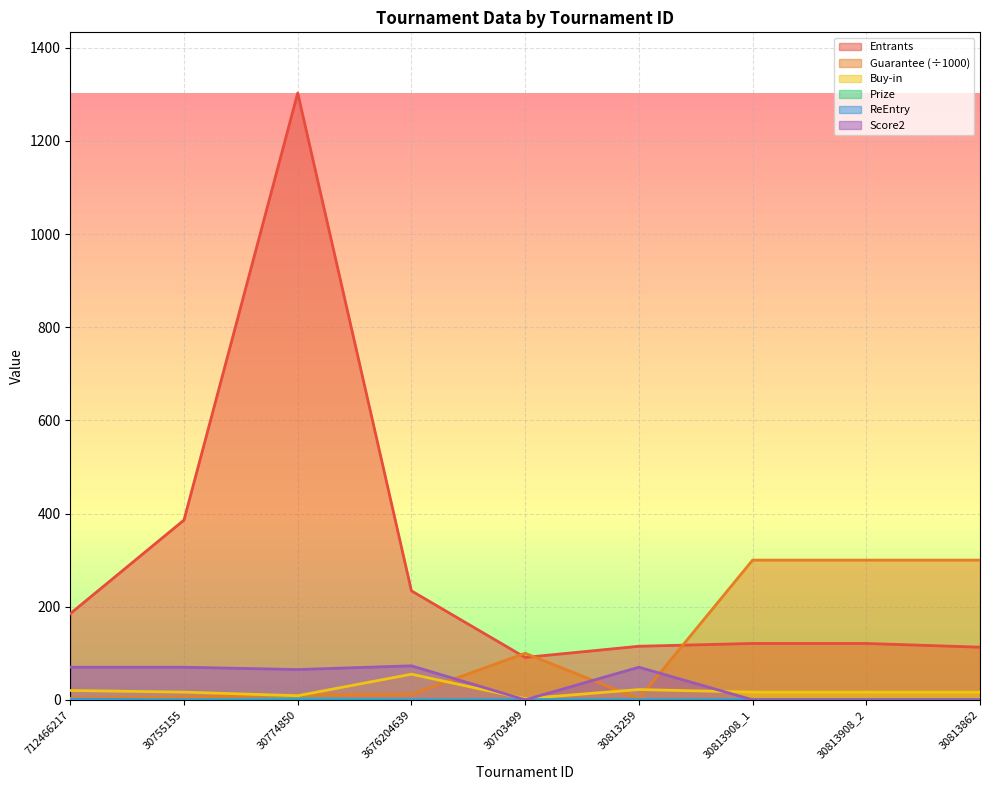

The Prize series shows -0.8 at 3676204639. True or false?

False